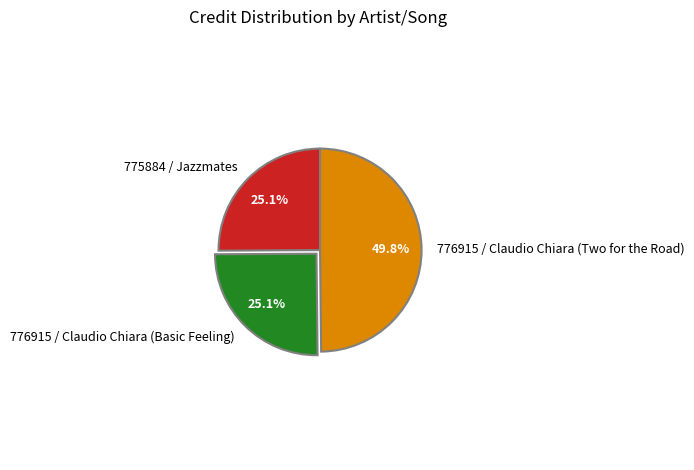

How many slices are in this pie chart?

3